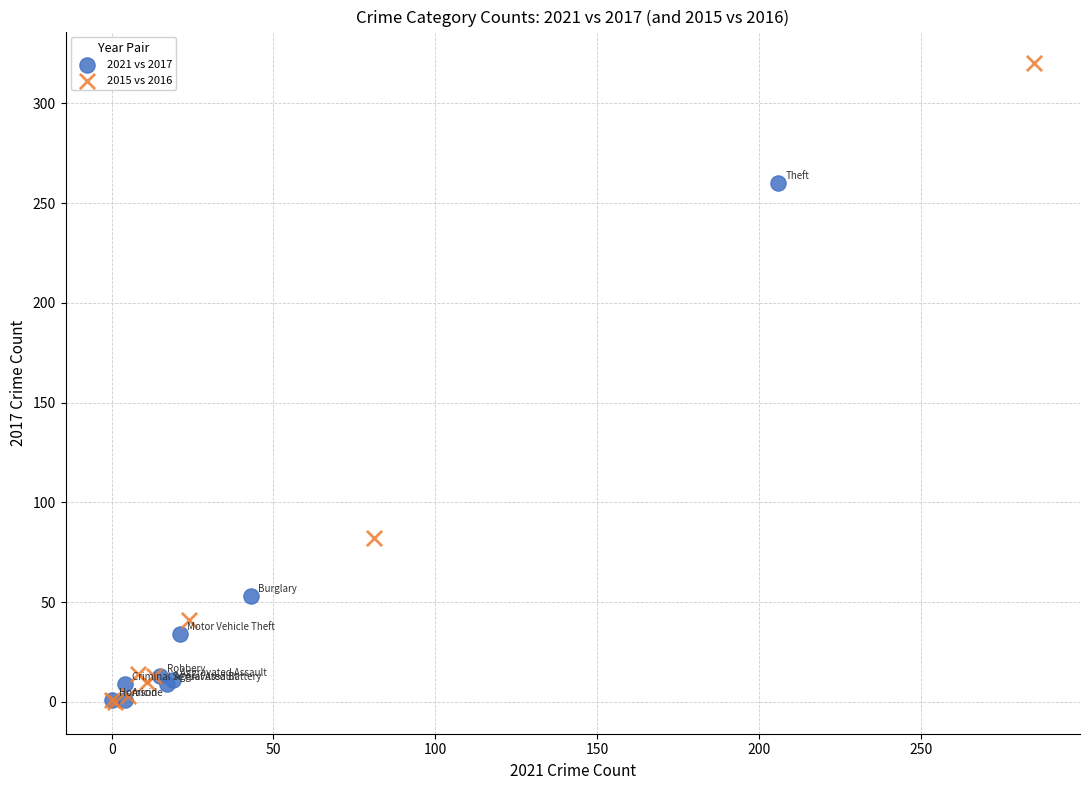

Which series contains the highest Y value?

2015 vs 2016